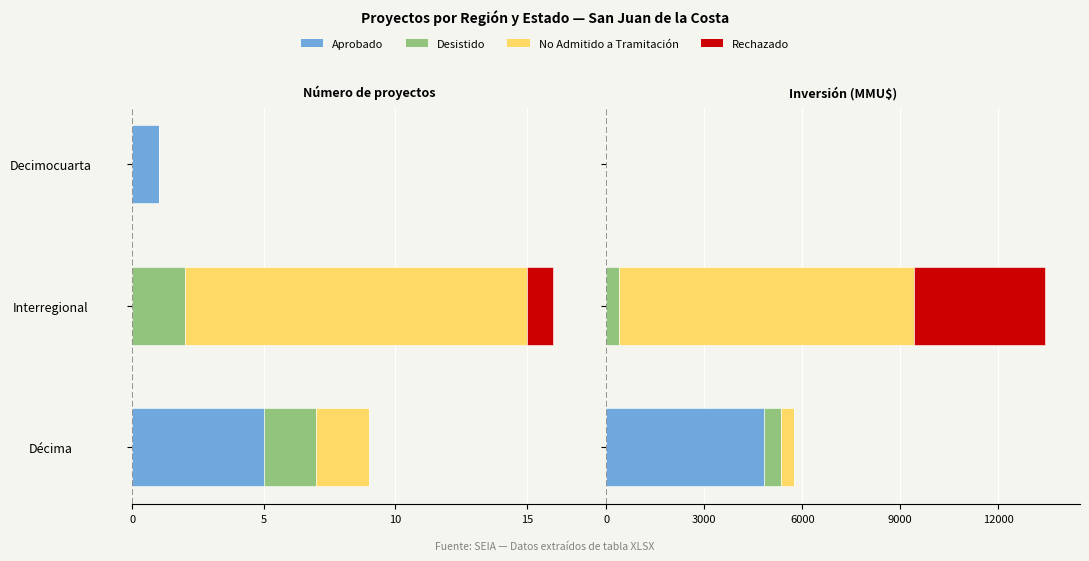

How many groups of bars are there?

3